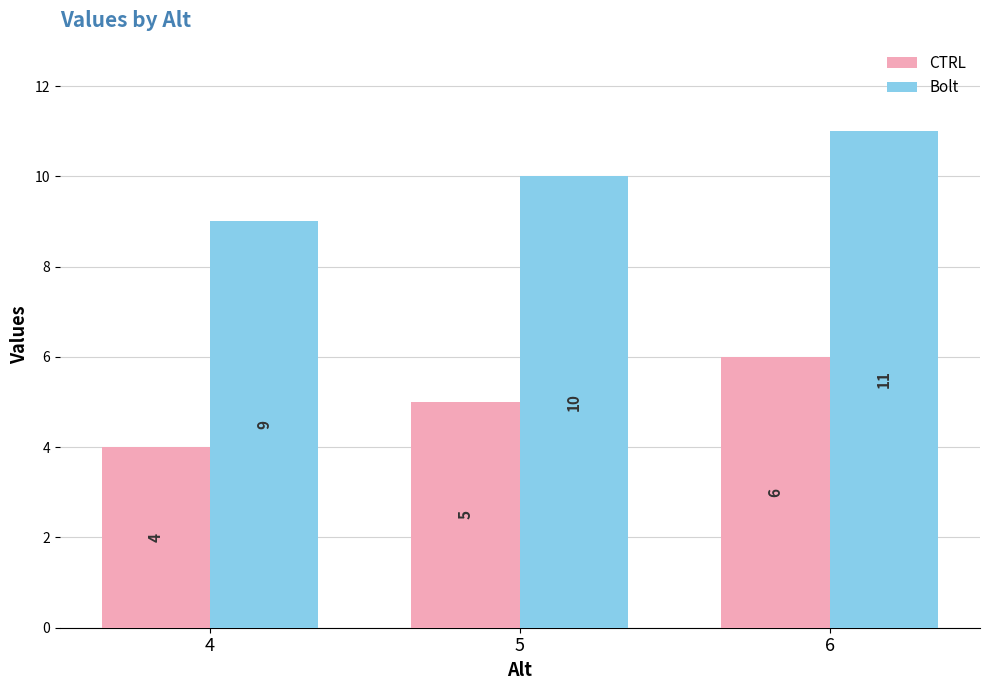

Which category has the lowest value in the CTRL series?

4